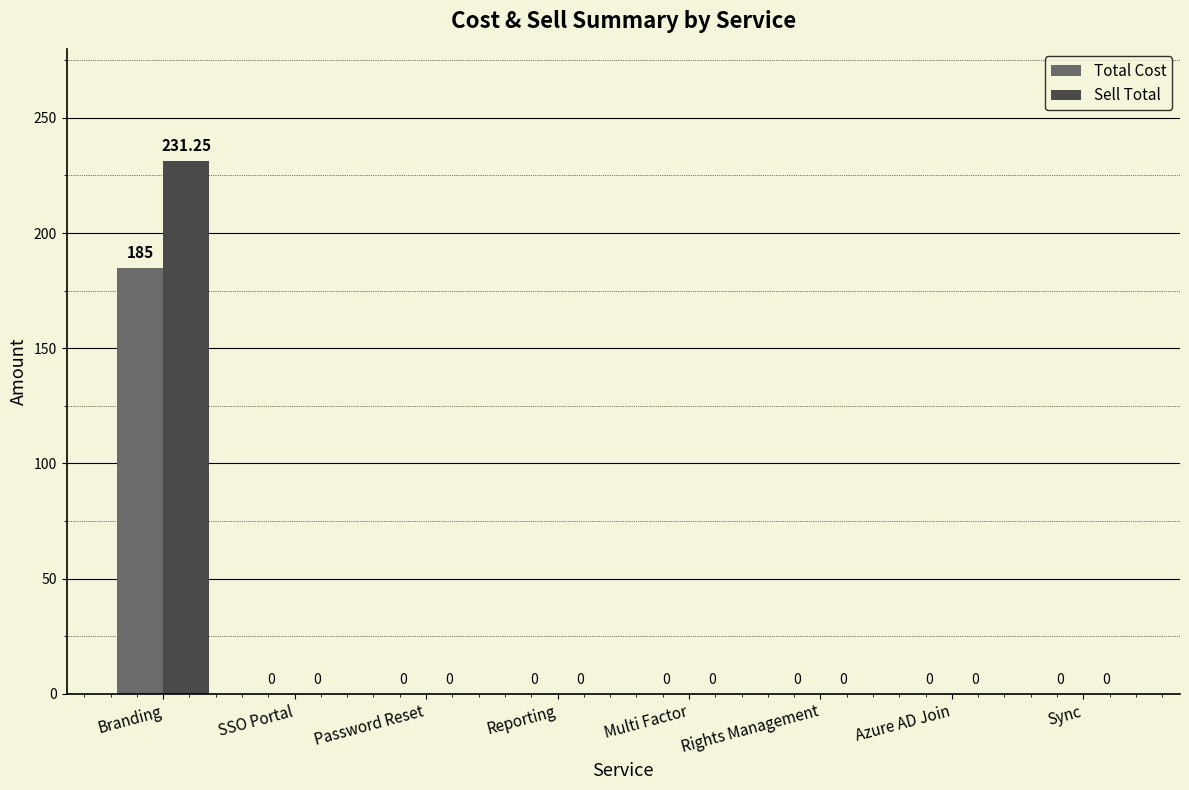

At which label does Sell Total reach its peak?

Branding